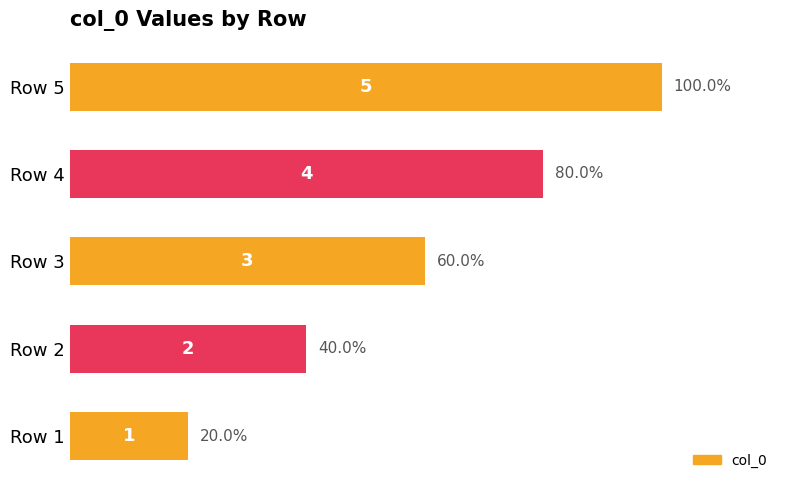

What is the smallest value displayed?

1